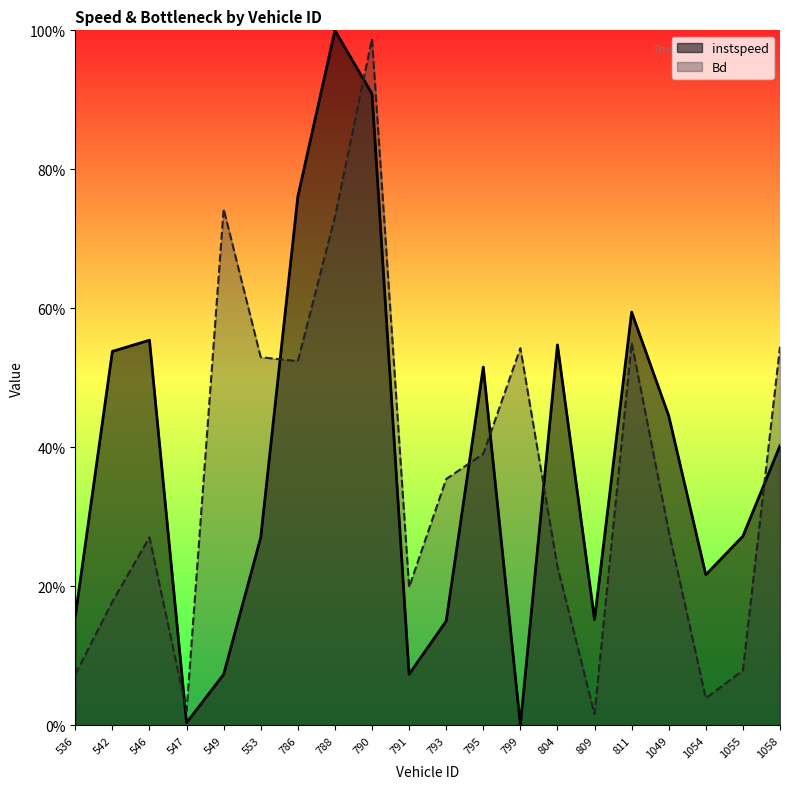

What is the sum of all instspeed values?

7.6